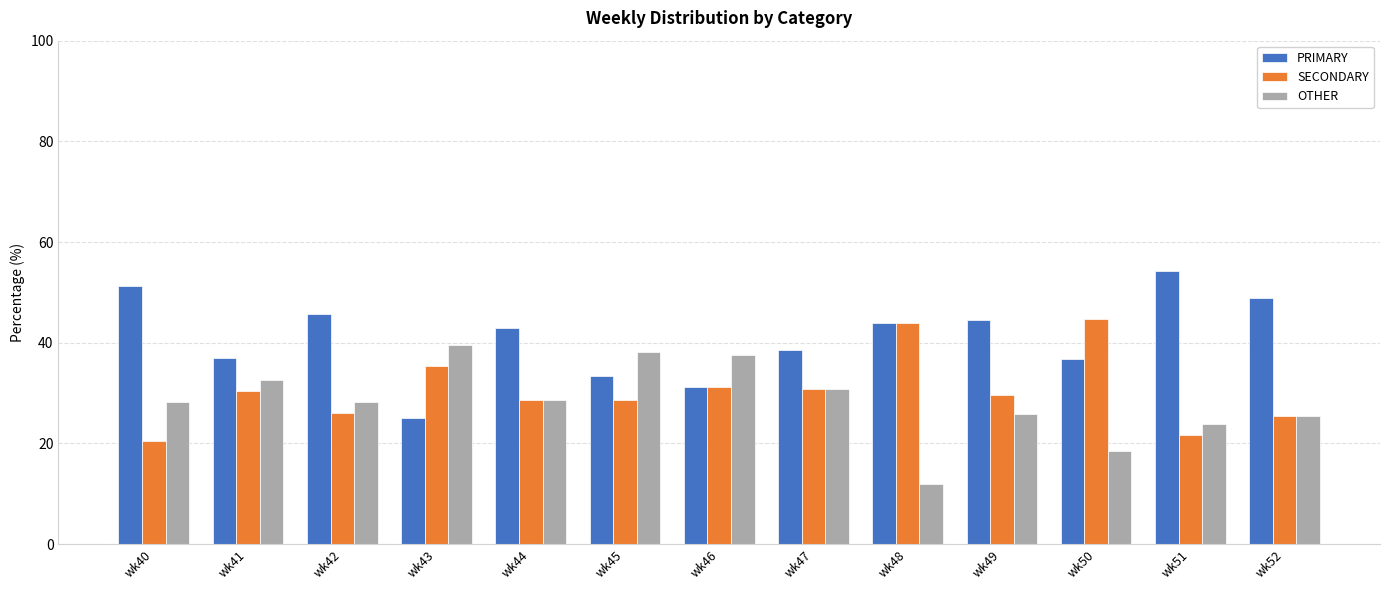

How many bars are there in each group?

3